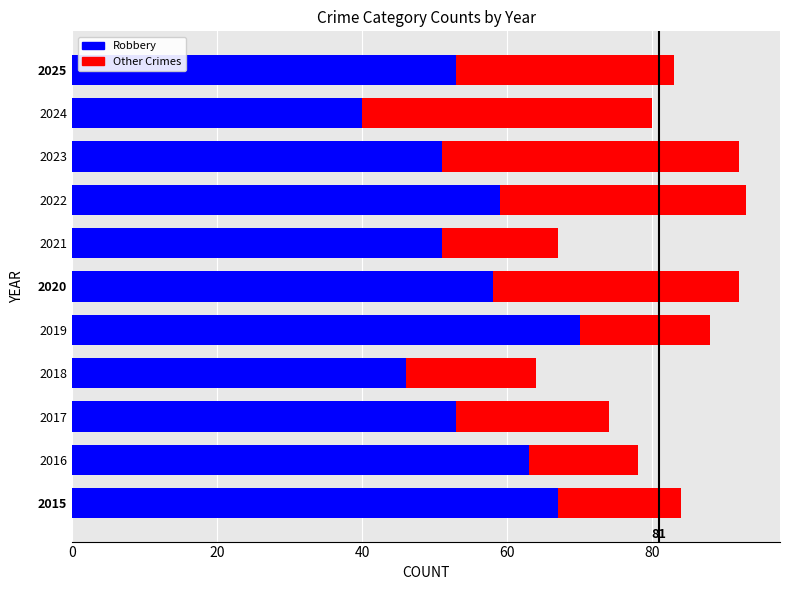

What is the sum of all Robbery values?

611